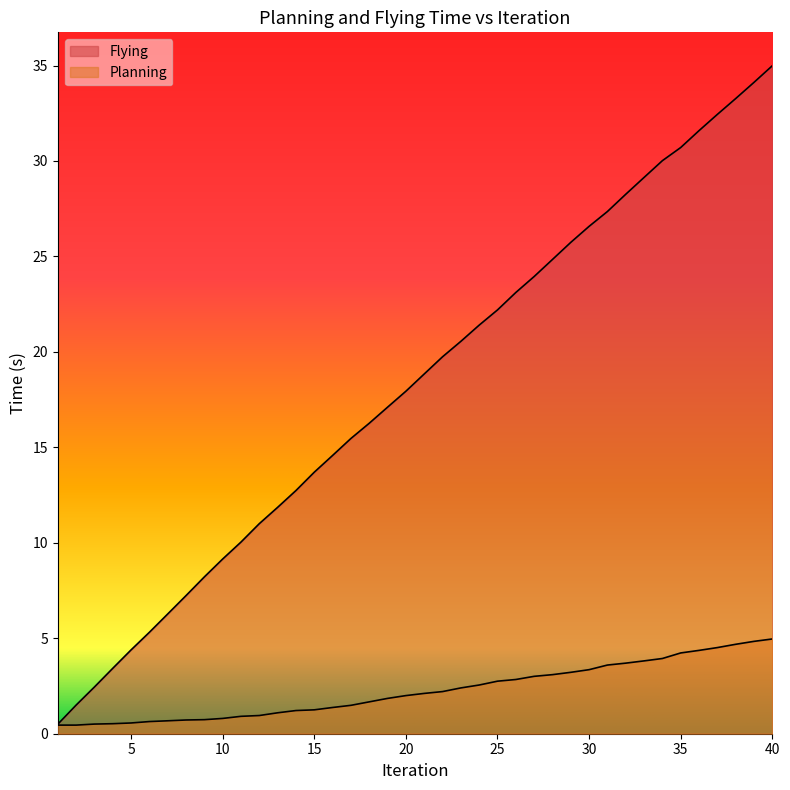

True or false: Flying and Planning intersect in this chart.

False